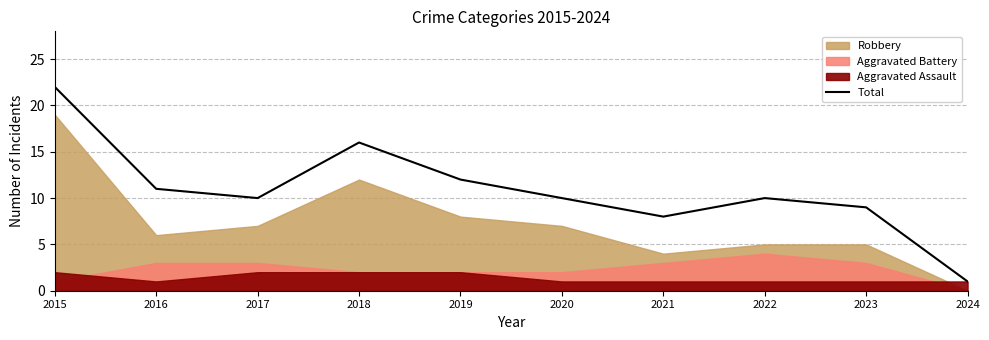

Is it true that Total equals 1 at 2024?

True